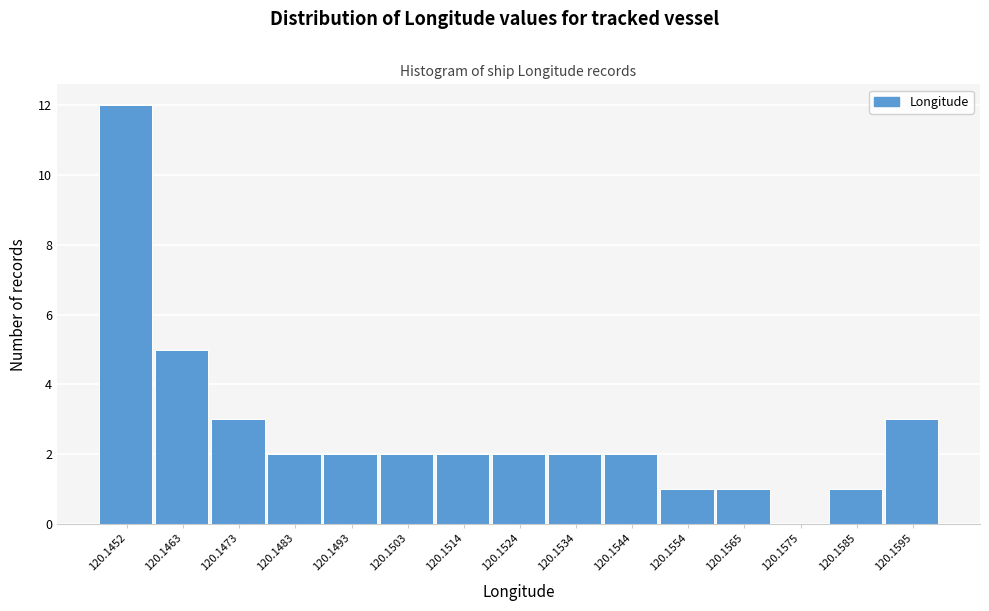

Reading left to right, list all the values displayed in this chart.

120.1452=12	120.1463=5	120.1473=3	120.1483=2	120.1493=2	120.1503=2	120.1514=2	120.1524=2	120.1534=2	120.1544=2	120.1554=1	120.1565=1	120.1575=0	120.1585=1	120.1595=3